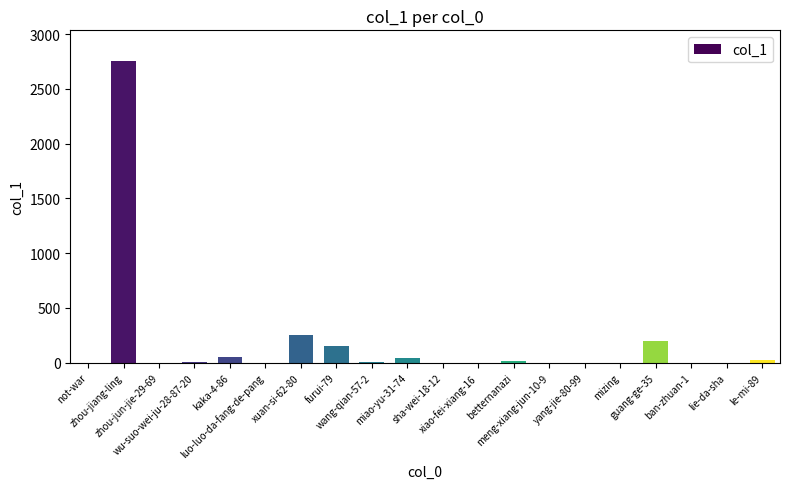

What is the sum of all values?

3512